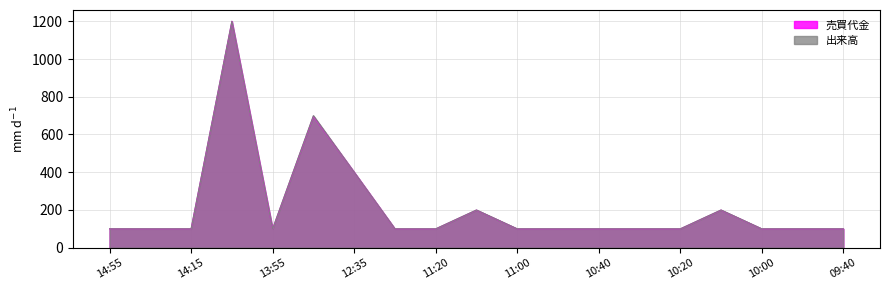

What is the difference between the second highest and second lowest values in the 売買代金 series?

597.0